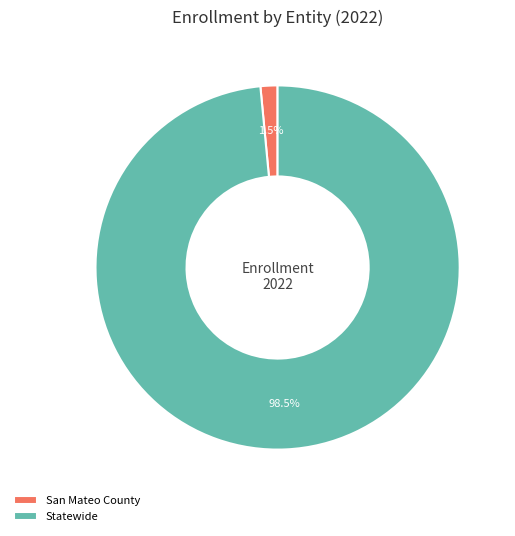

Which category has the smallest portion of the pie?

San Mateo County